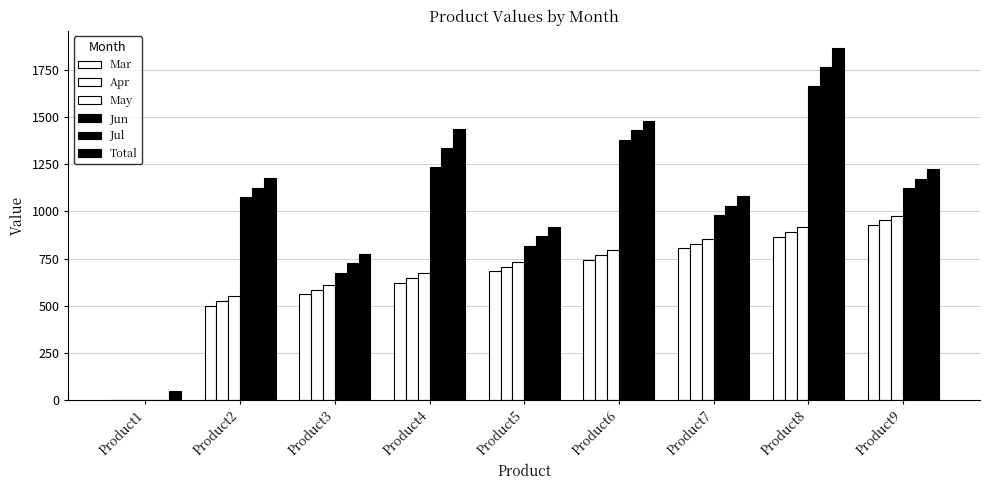

Which series has the largest total across all categories?

Total